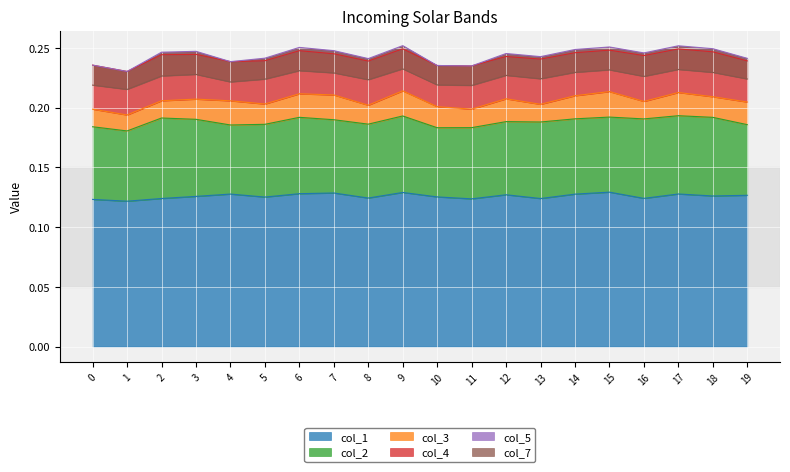

True or false: col_5 and col_4 cross at least once.

False